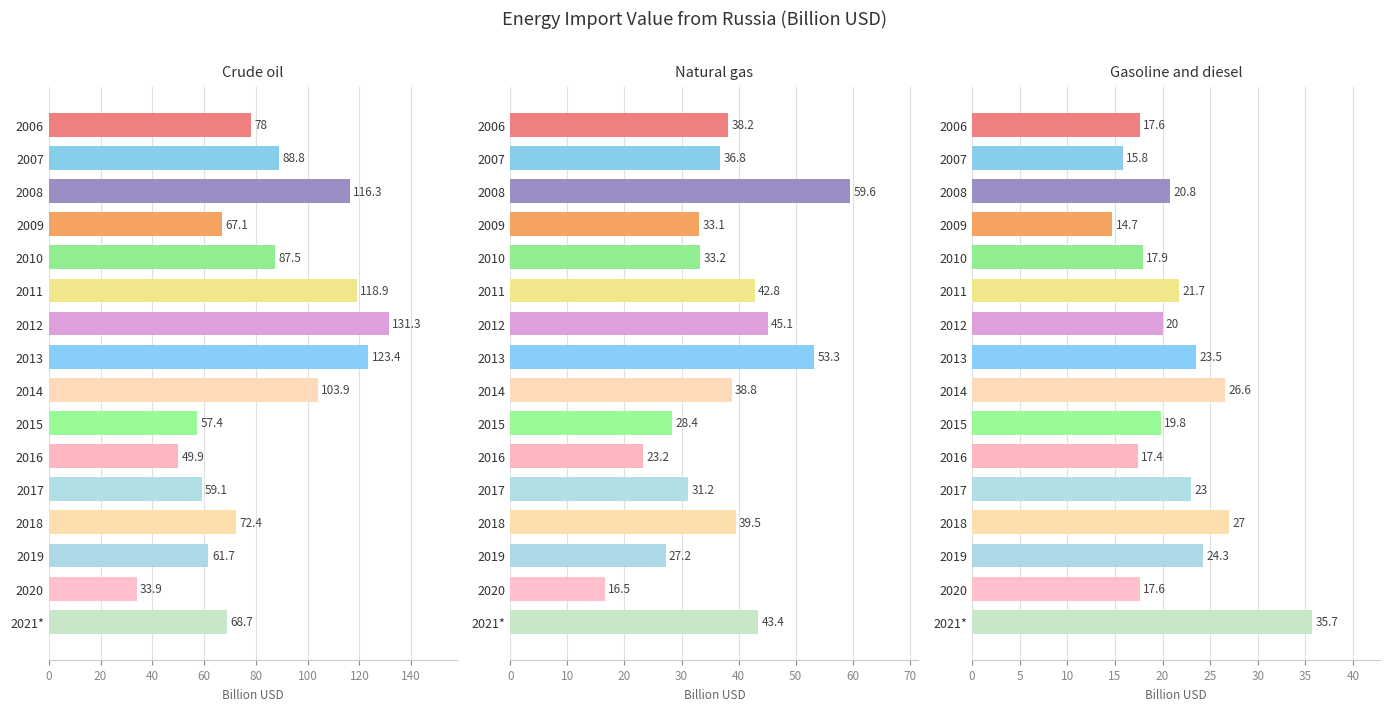

Count the number of categories in the chart.

16